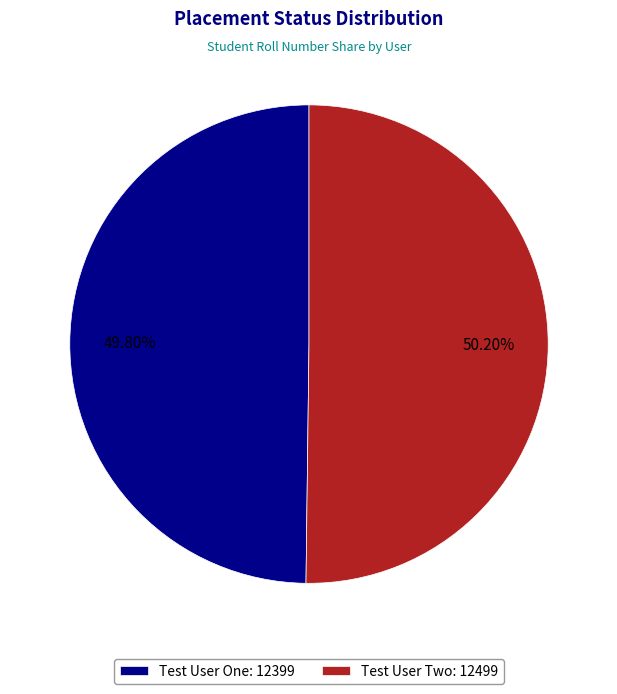

What portion of the pie excludes Test User One?

50.2%